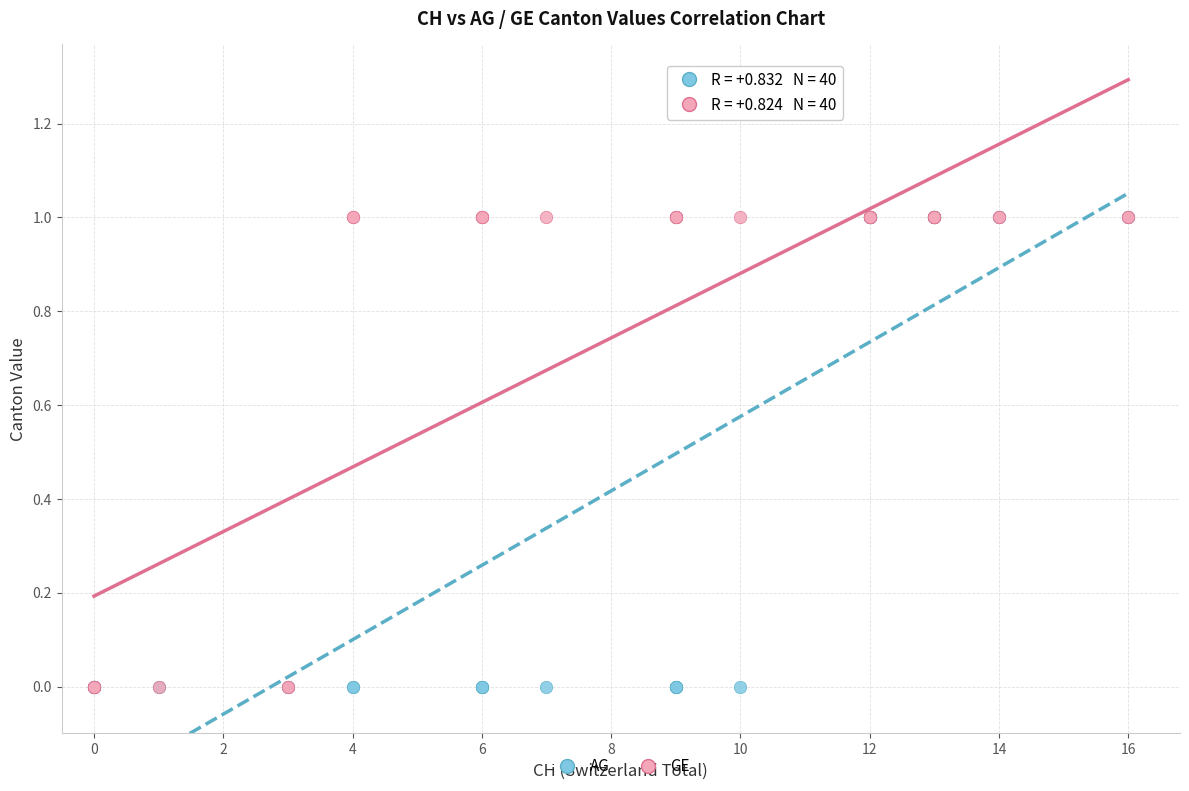

What are all the series names shown in the legend?

AG, GE